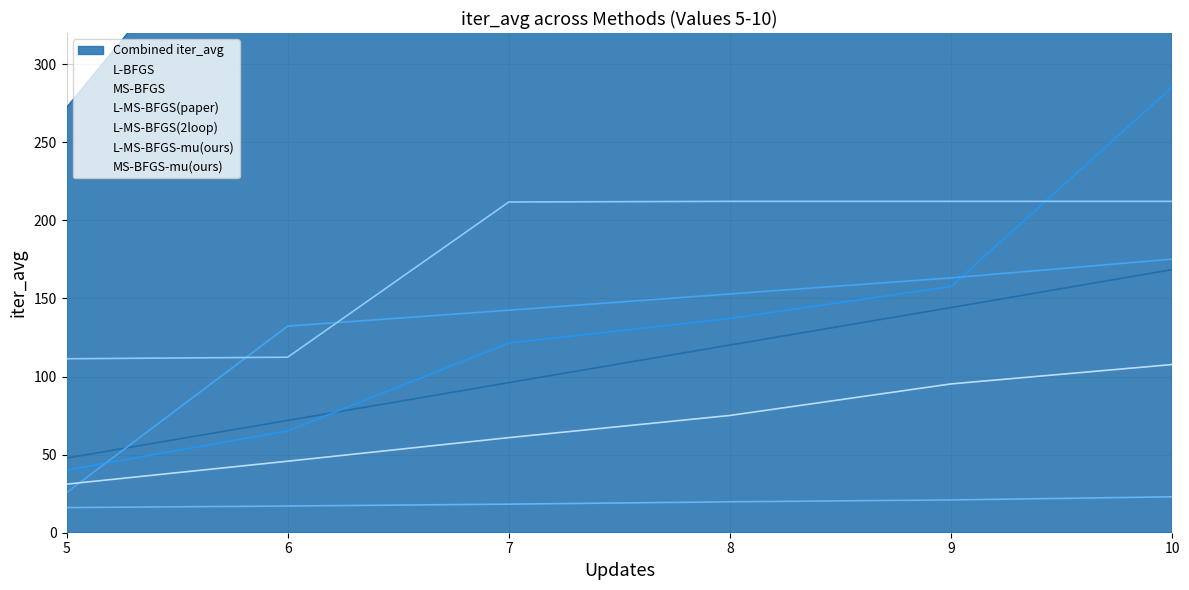

At how many categories does at least one series exceed 262?

1